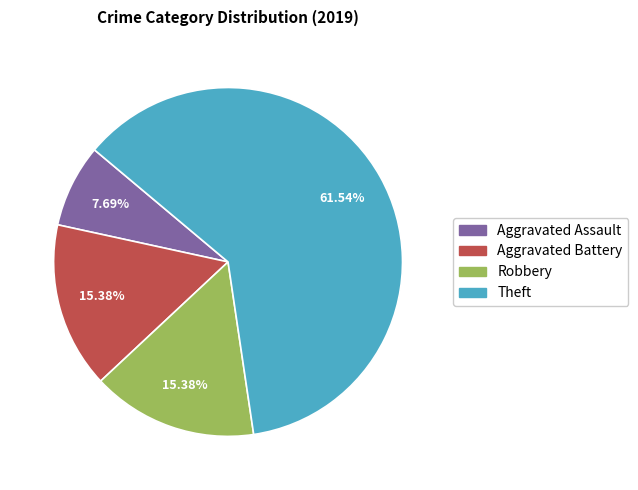

Does Robbery account for over 50% of the chart?

No